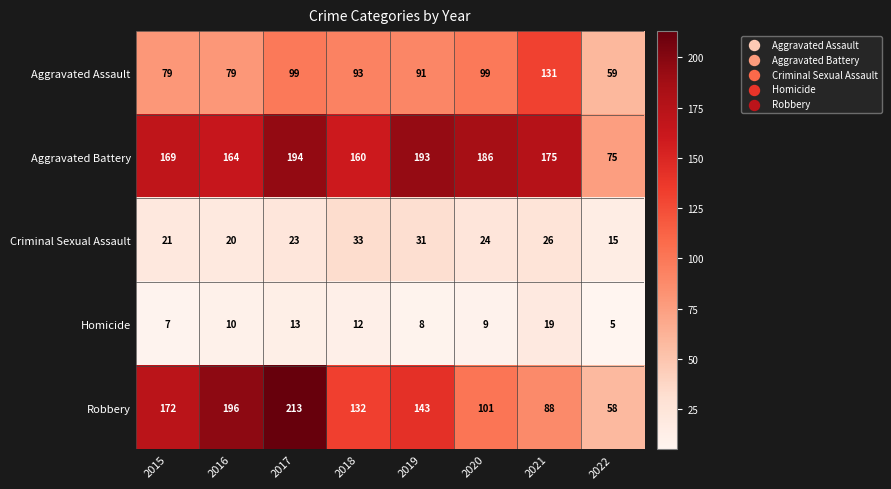

What is the sum of all Criminal Sexual Assault values?

193